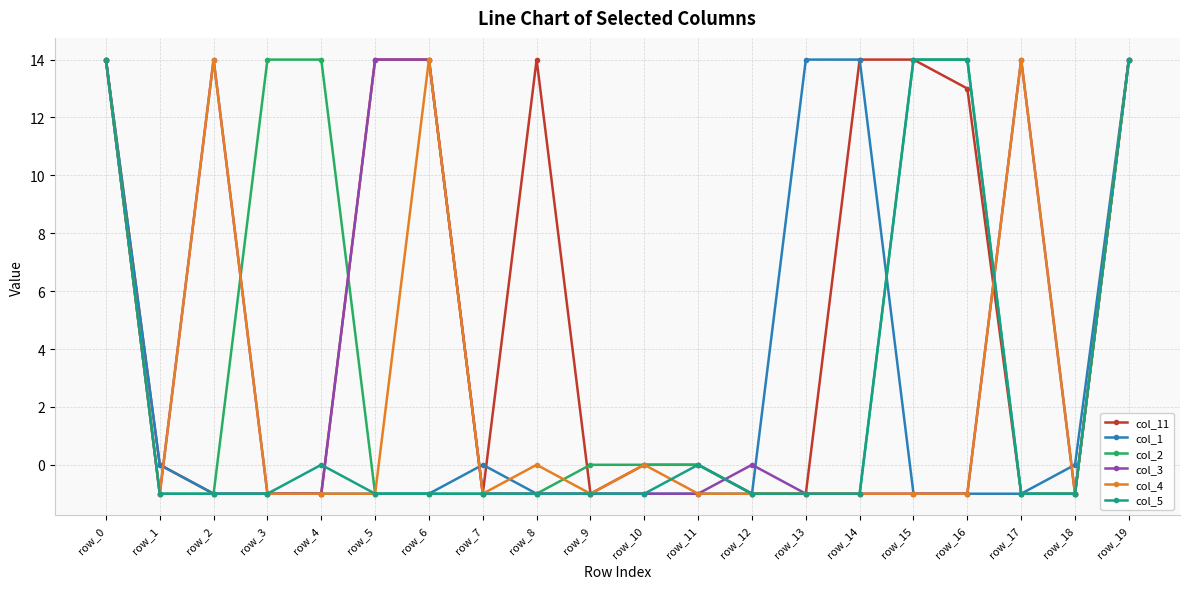

Between row_9 and row_13, which series saw the biggest shift?

col_1